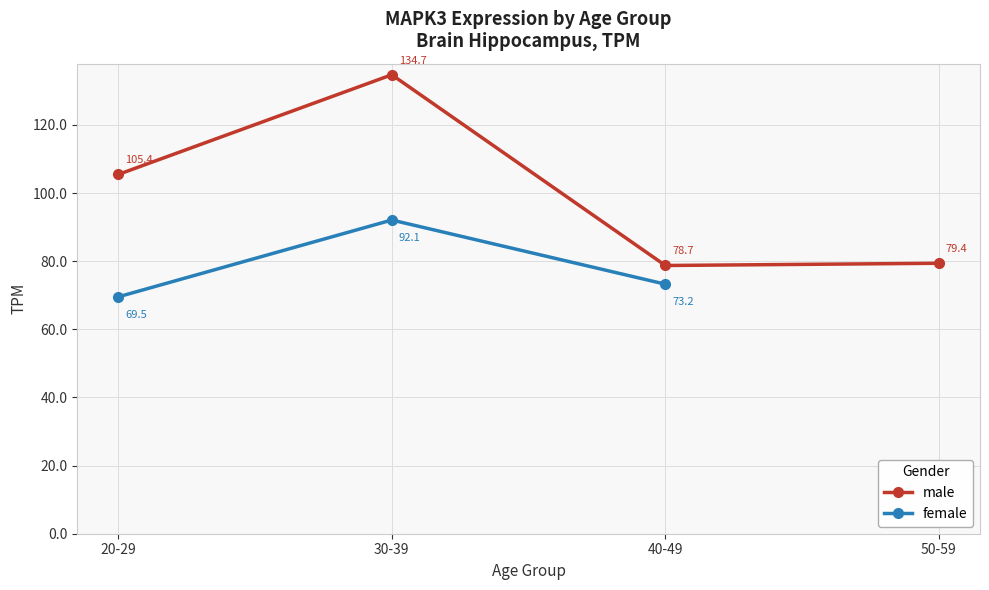

What position from the right is 50-59?

1